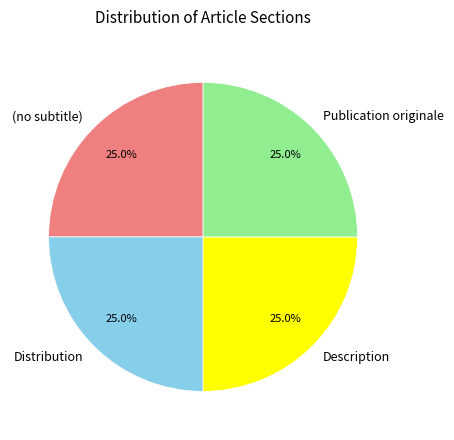

How much of the chart is everything except Description?

75.0%